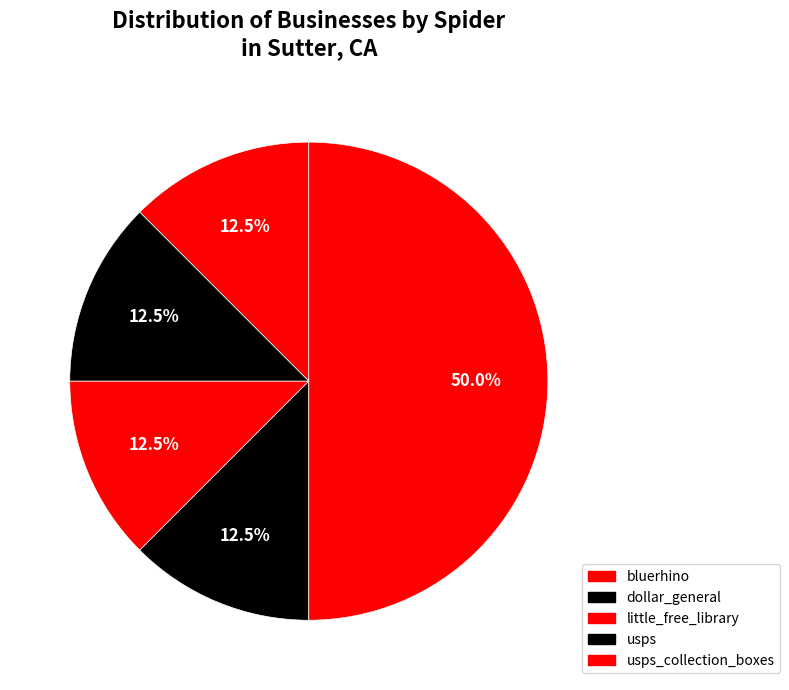

How many slices are in this pie chart?

5